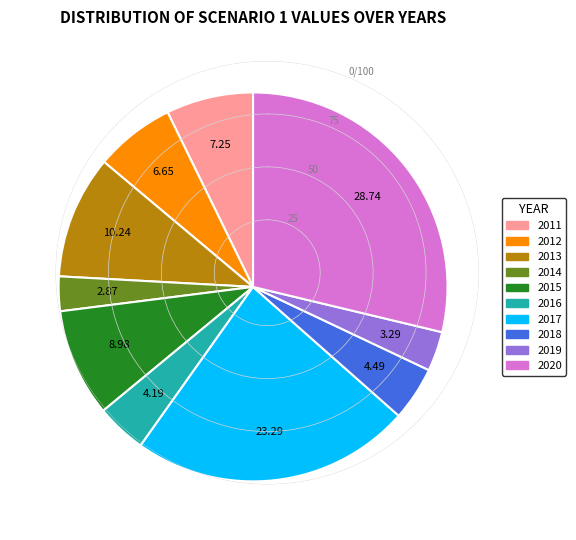

Combined, do 2018 and 2011 account for over 50%?

No